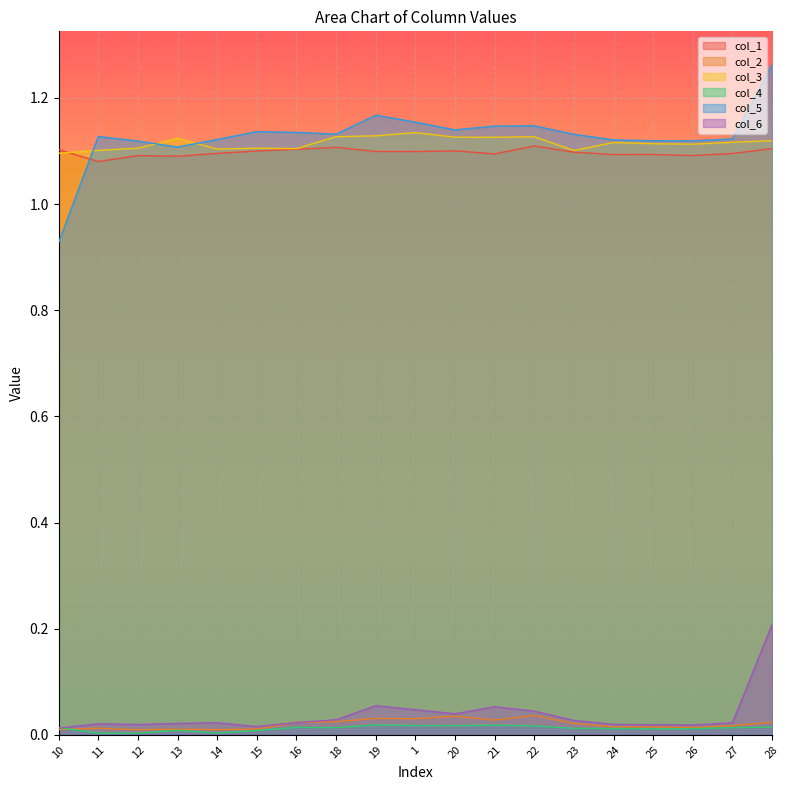

Reading right to left, transcribe all the data shown in this chart.

col_1: 1.1	1.1	1.1	1.1	1.1	1.1	1.1	1.1	1.1	1.1	1.1	1.1	1.1	1.1	1.1	1.1	1.1	1.1	1.1
col_2: 0.0	0.0	0.0	0.0	0.0	0.0	0.0	0.0	0.0	0.0	0.0	0.0	0.0	0.0	0.0	0.0	0.0	0.0	0.0
col_3: 1.1	1.1	1.1	1.1	1.1	1.1	1.1	1.1	1.1	1.1	1.1	1.1	1.1	1.1	1.1	1.1	1.1	1.1	1.1
col_4: 0.0	0.0	0.0	0.0	0.0	0.0	0.0	0.0	0.0	0.0	0.0	0.0	0.0	0.0	0.0	0.0	0.0	0.0	0.0
col_5: 1.3	1.1	1.1	1.1	1.1	1.1	1.1	1.1	1.1	1.2	1.2	1.1	1.1	1.1	1.1	1.1	1.1	1.1	0.9
col_6: 0.2	0.0	0.0	0.0	0.0	0.0	0.0	0.1	0.0	0.0	0.1	0.0	0.0	0.0	0.0	0.0	0.0	0.0	0.0